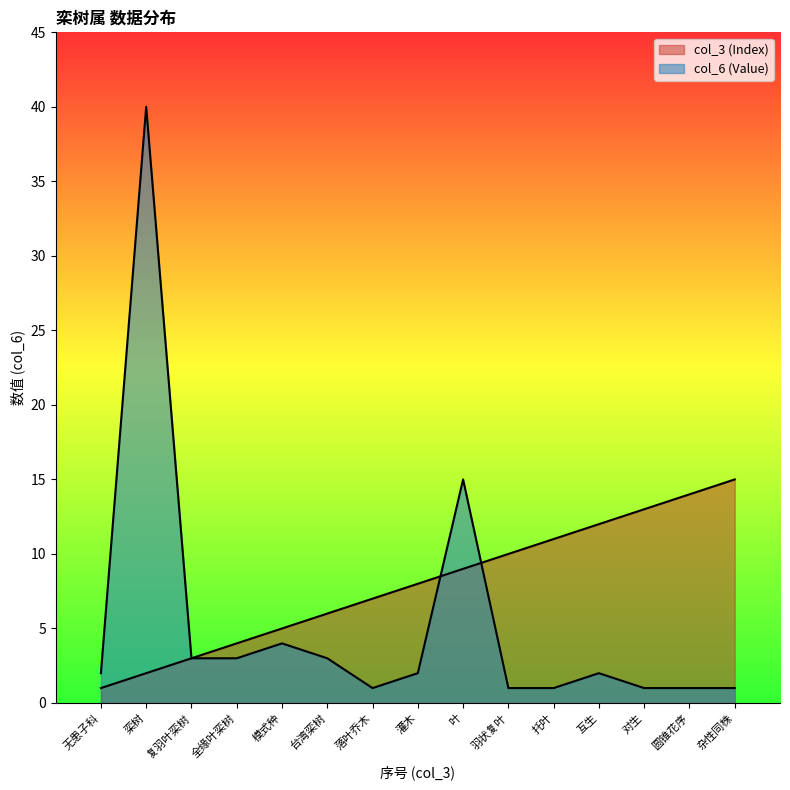

How many interior local valleys does the col_6 (Value) series have?

1